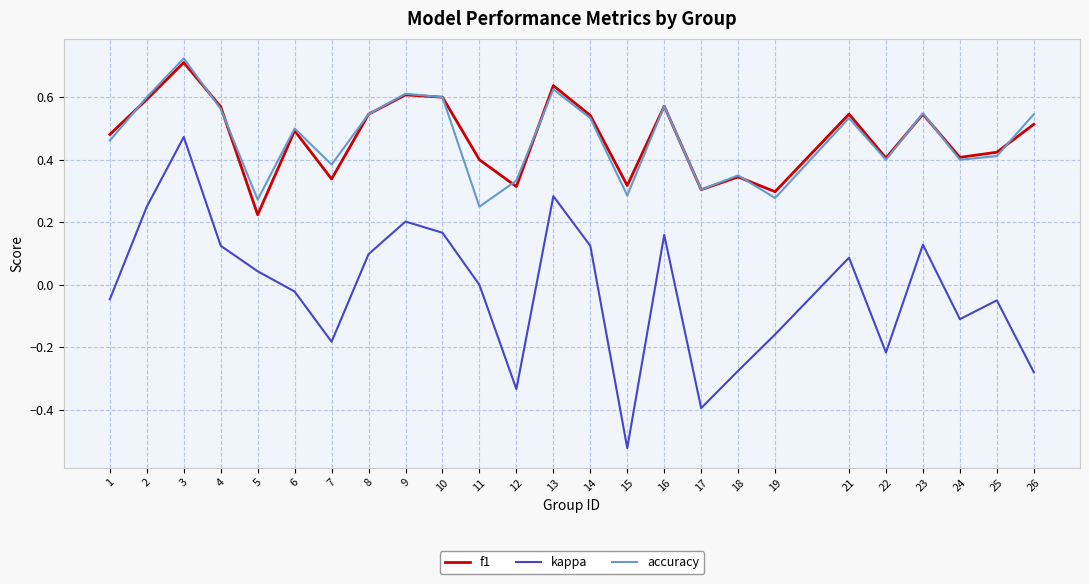

What are all the series names shown in the legend?

f1, kappa, accuracy